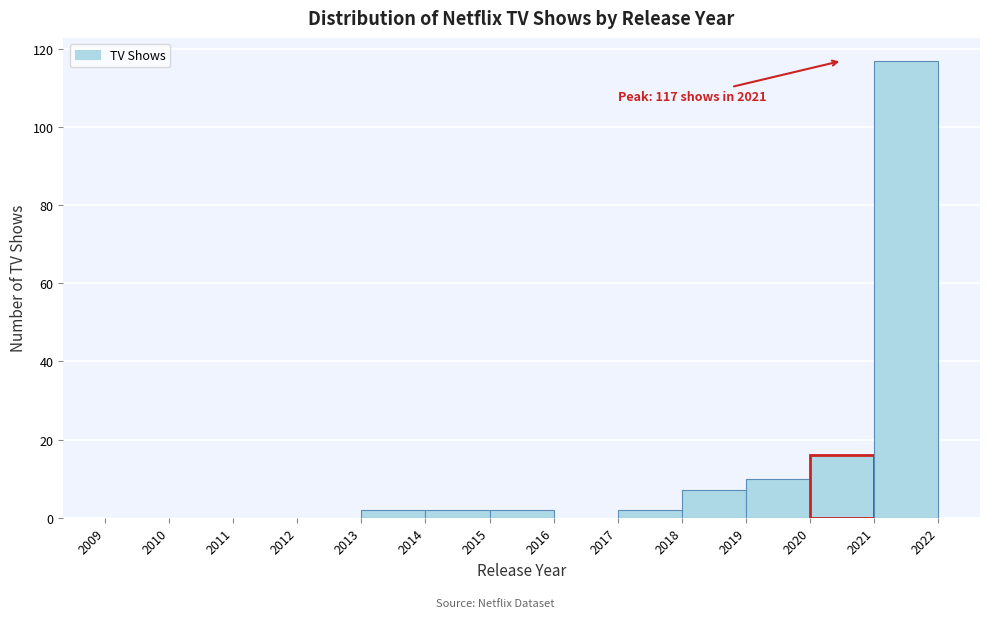

Over which range of the x-axis is the bar tallest?

2021 to 2022